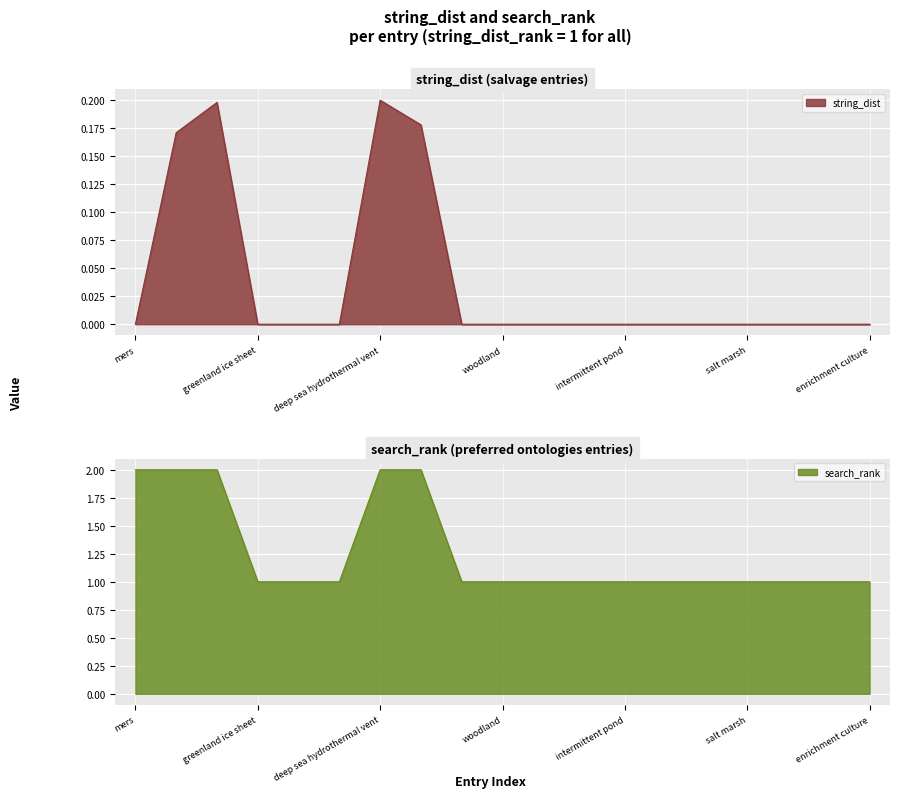

How many search_rank values are between 1 and 2?

19